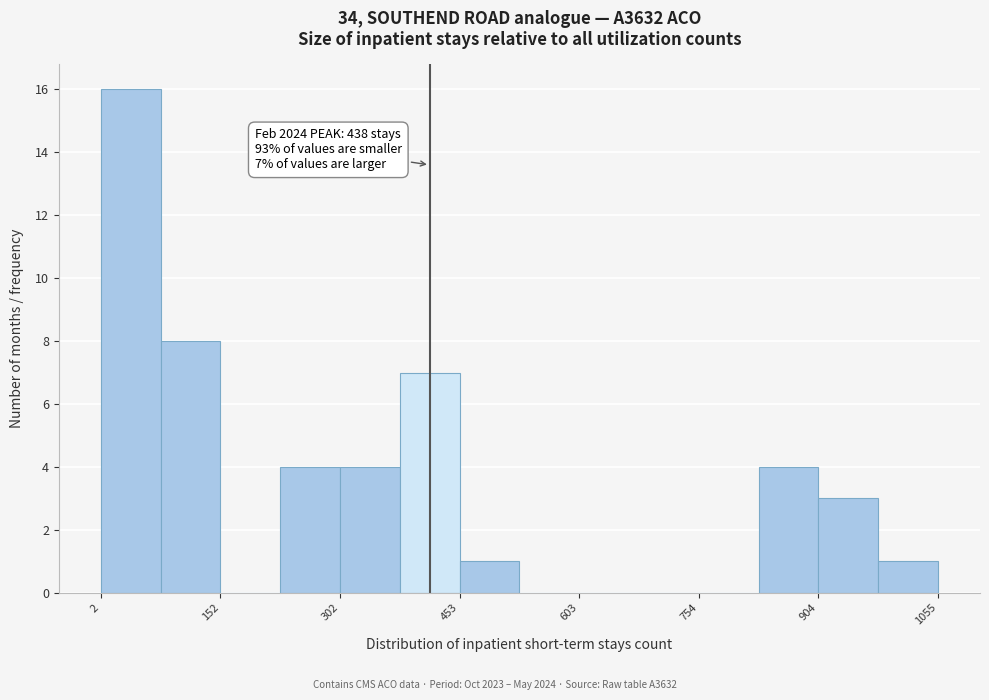

Around what value on the x-axis is the tallest bar? Give the approximate position of its centre, as read against the axis.

40